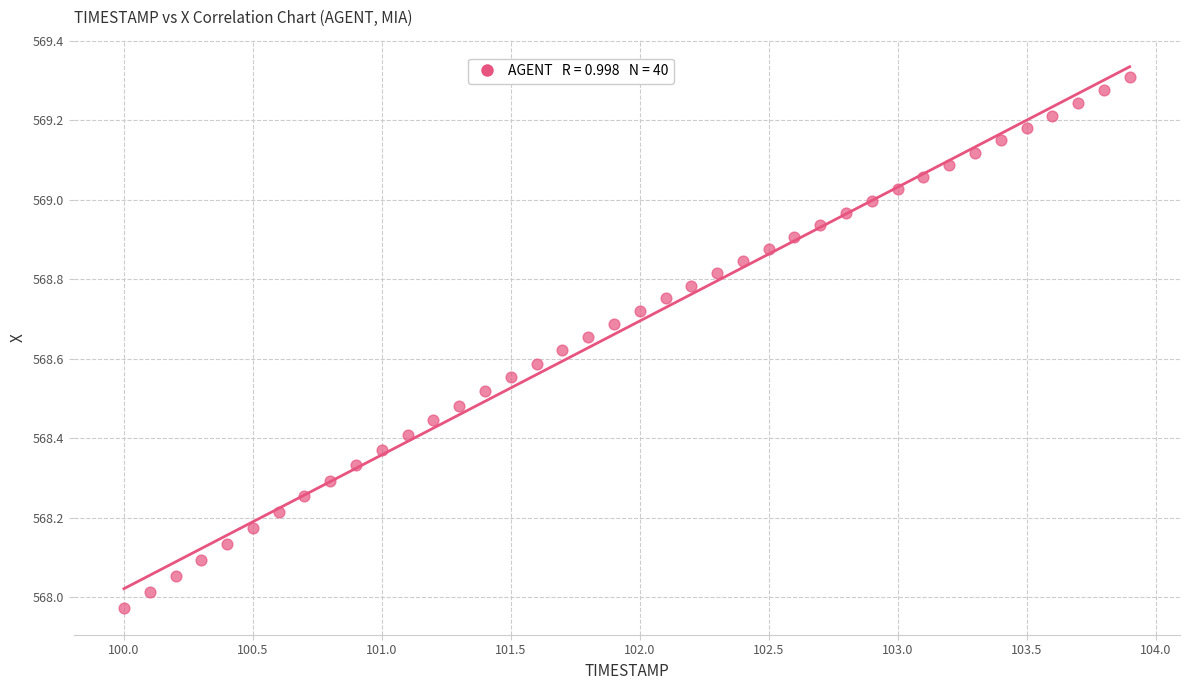

What is the range of X values (max minus min)?

3.9